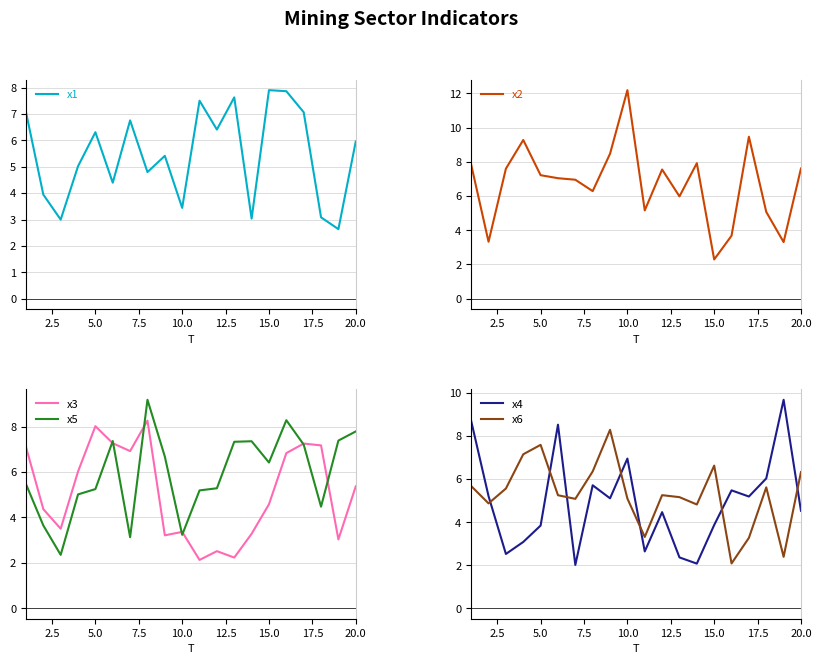

What is the difference between the highest and lowest values at 16?

6.2